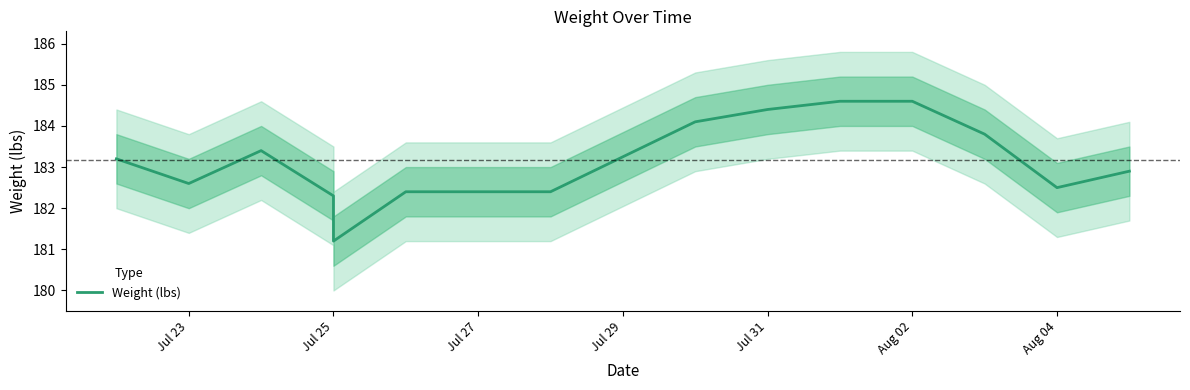

How many lines are shown in the chart?

1